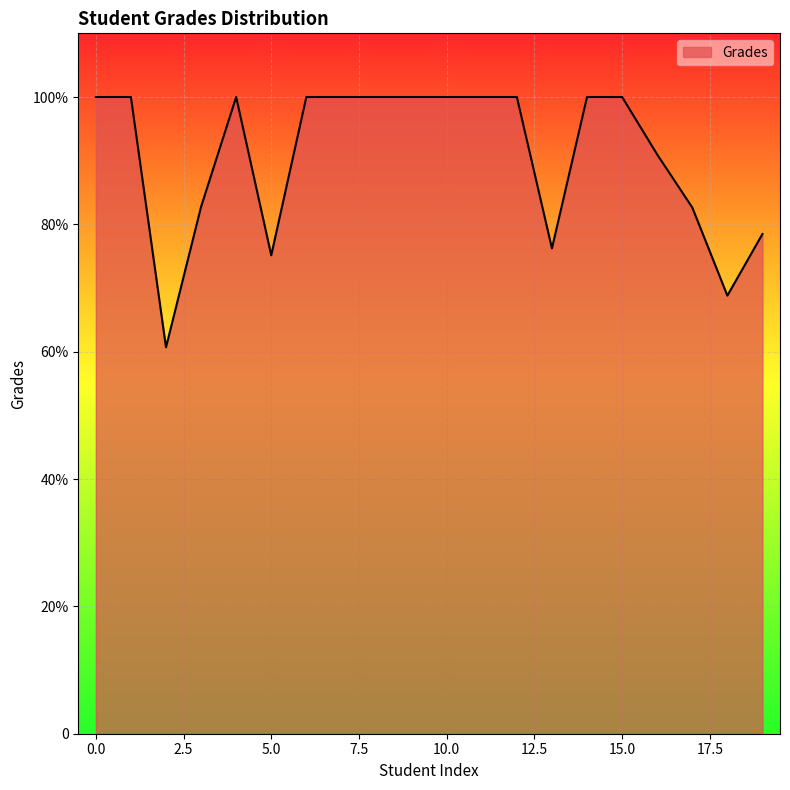

Is this an area chart (filled region under the line)?

Yes